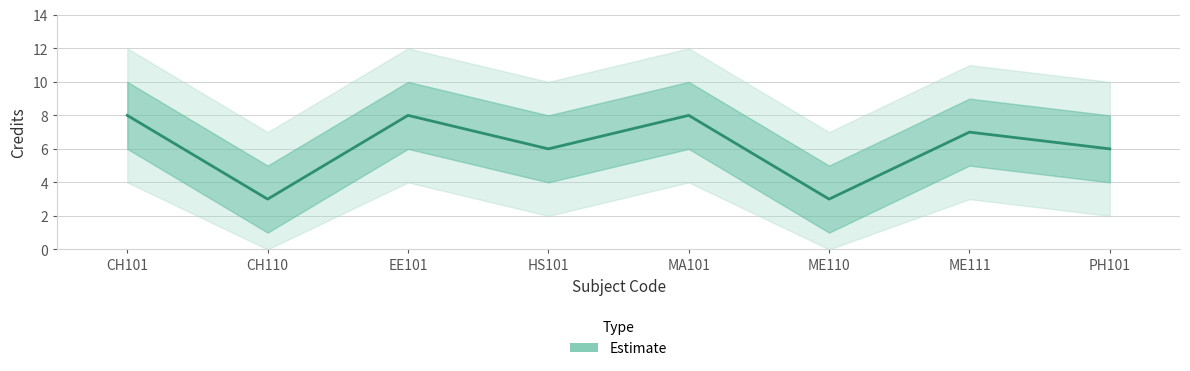

Which category has the lowest value across all series?

CH110